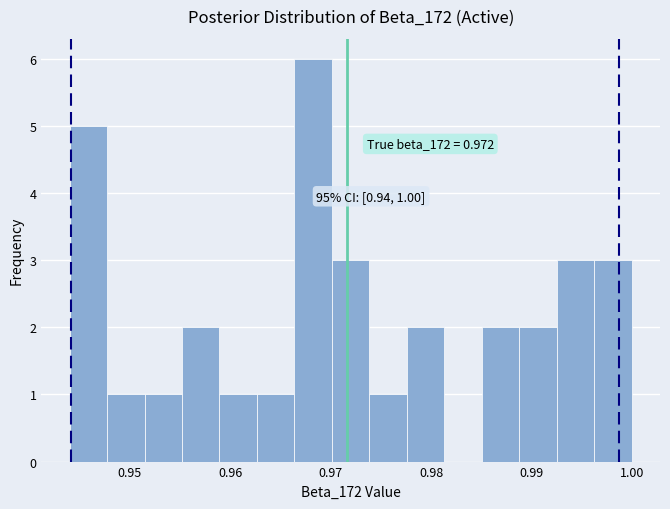

Read against the x-axis, roughly where is the centre of the tallest bar?

0.968